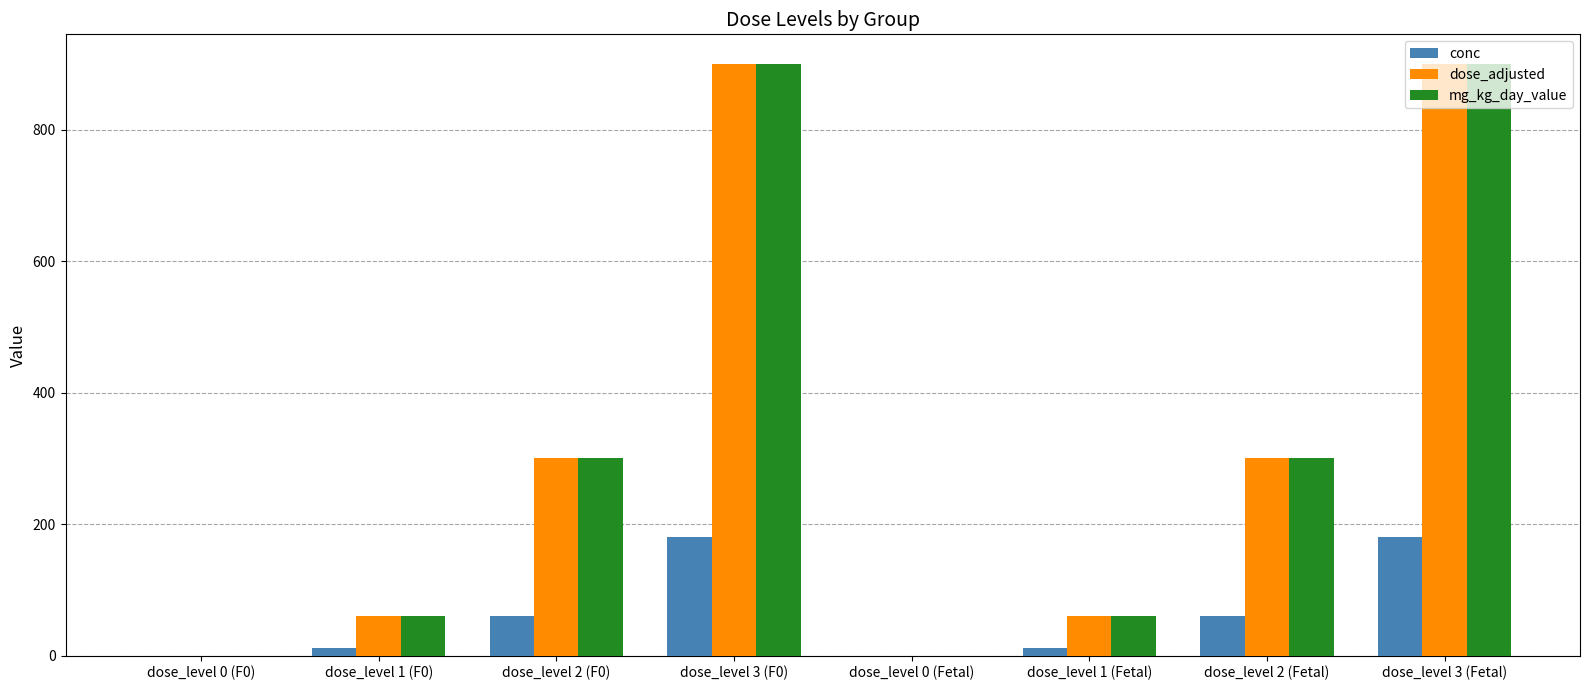

What is the sum of all mg_kg_day_value values?

2520